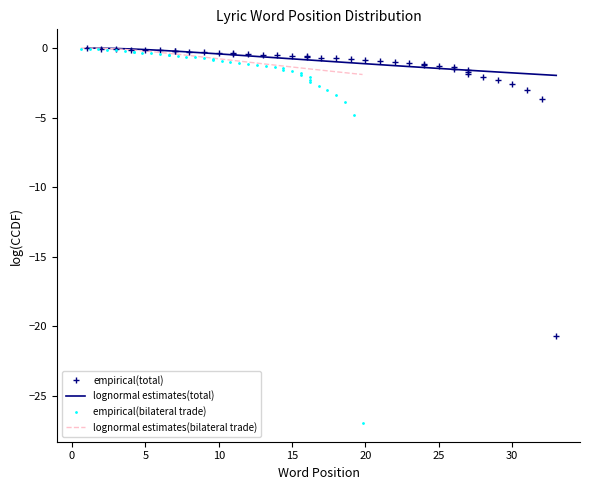

Between 11 and 10, which is larger?

10